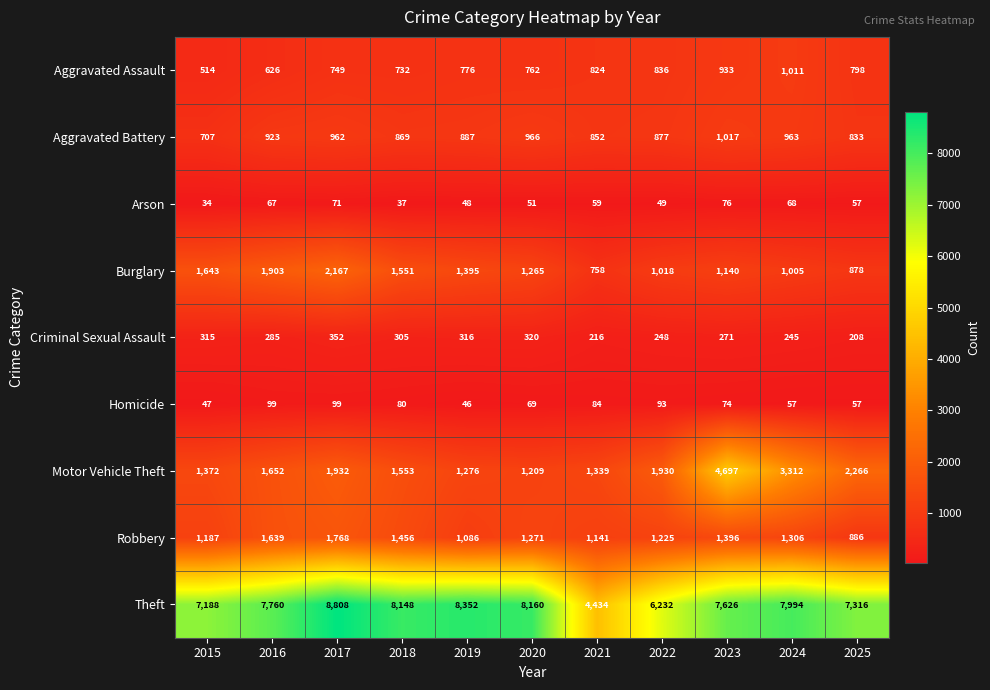

Which label corresponds to the smallest value in the chart?

2015